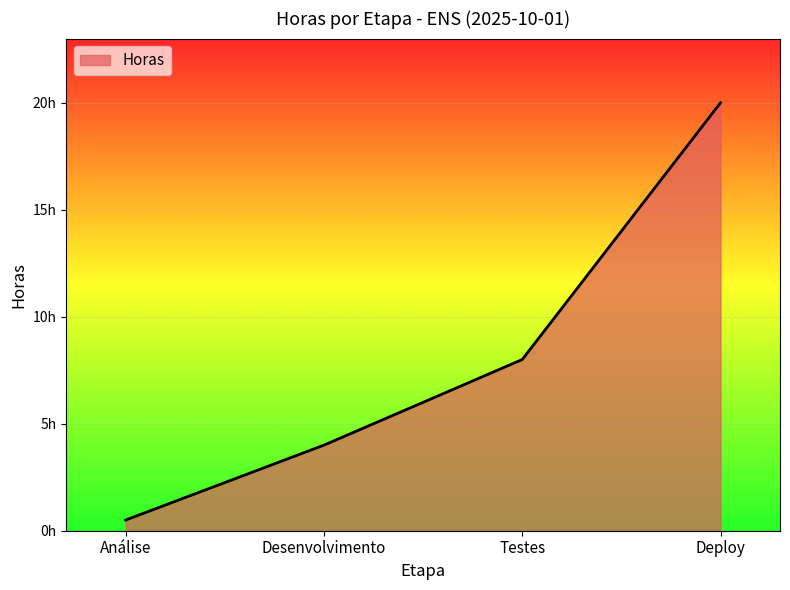

What position from the right is Desenvolvimento?

3